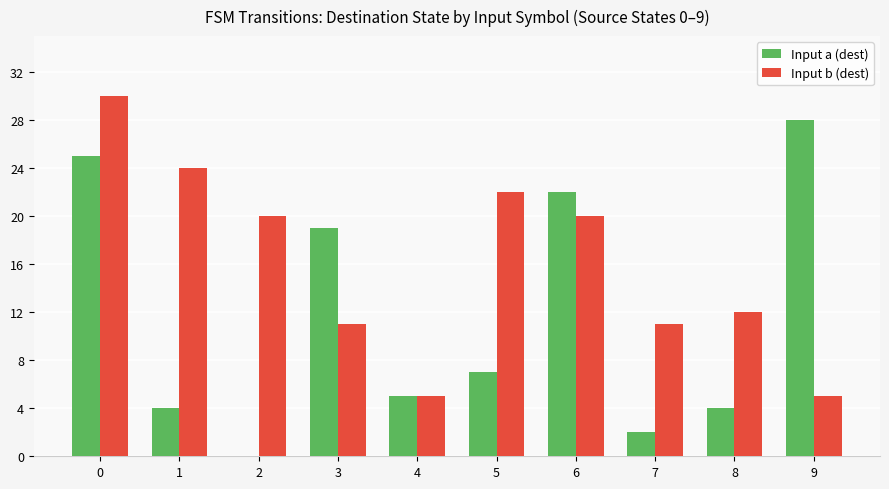

What is the sum of all Input b (dest) values?

160